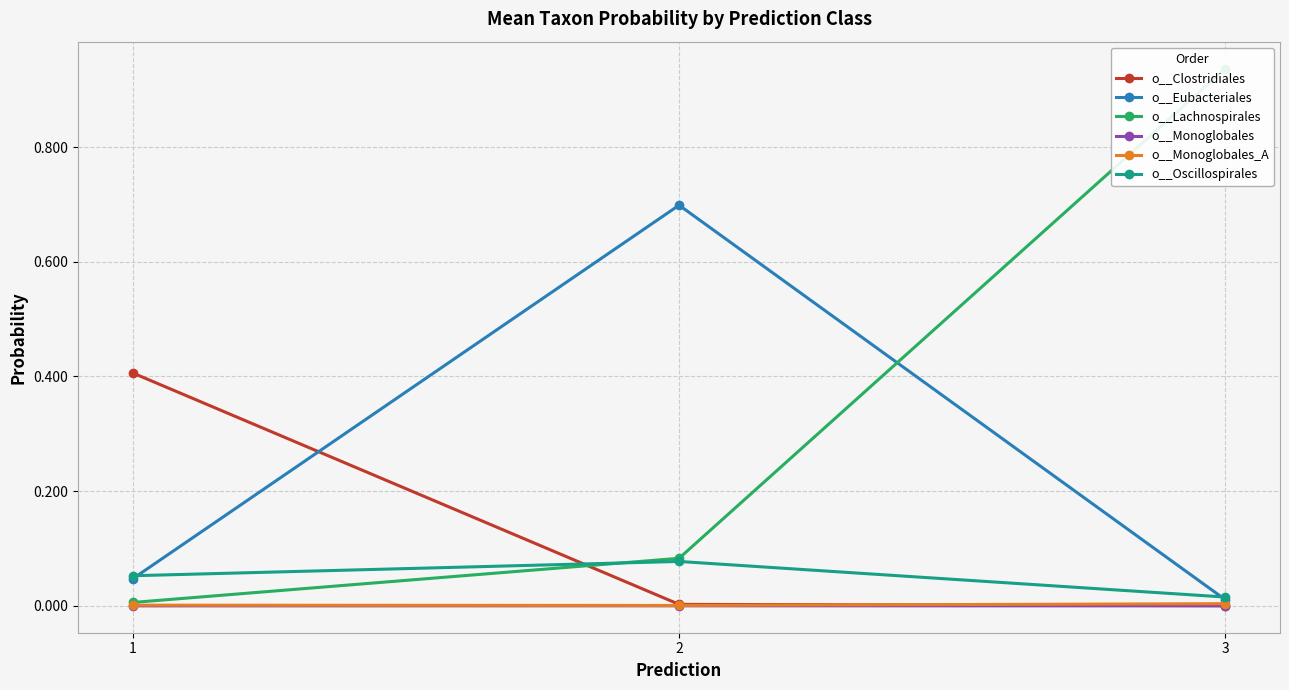

Is it true that o__Lachnospirales equals 0.1 at 2?

True